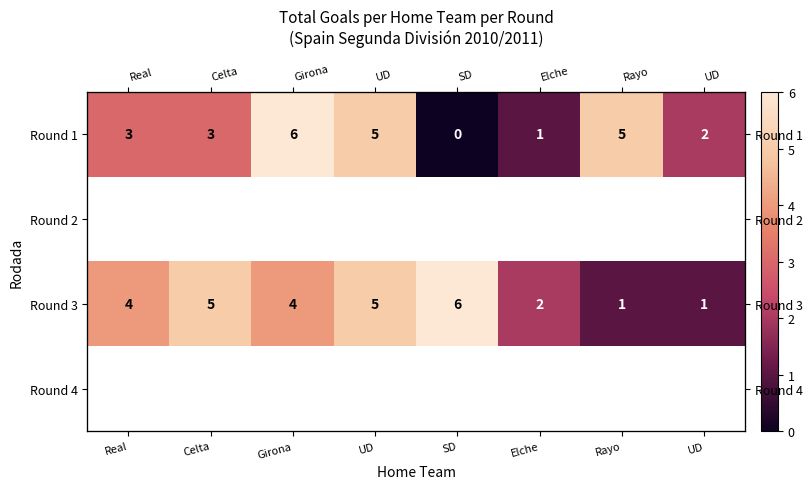

Which series has the largest total across all categories?

Round 3